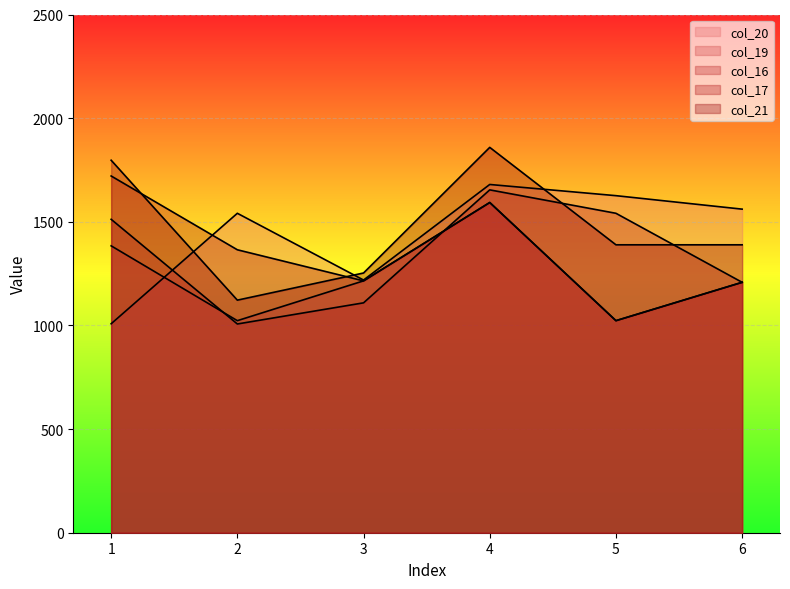

Which label corresponds to the largest value in the chart?

4